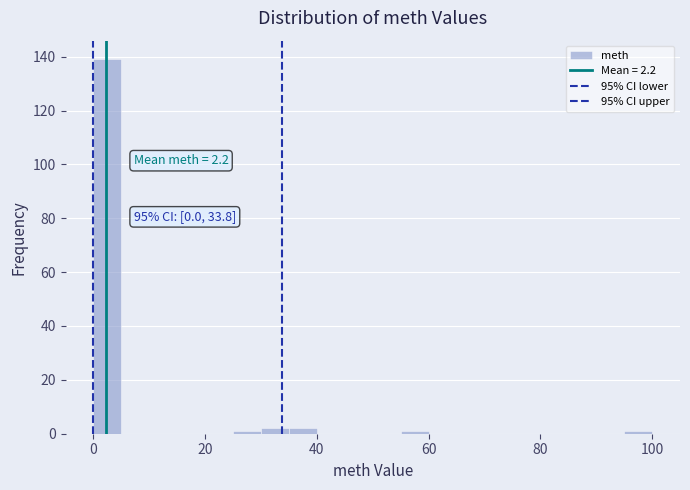

Around what value on the x-axis is the tallest bar? Give the approximate position of its centre, as read against the axis.

2